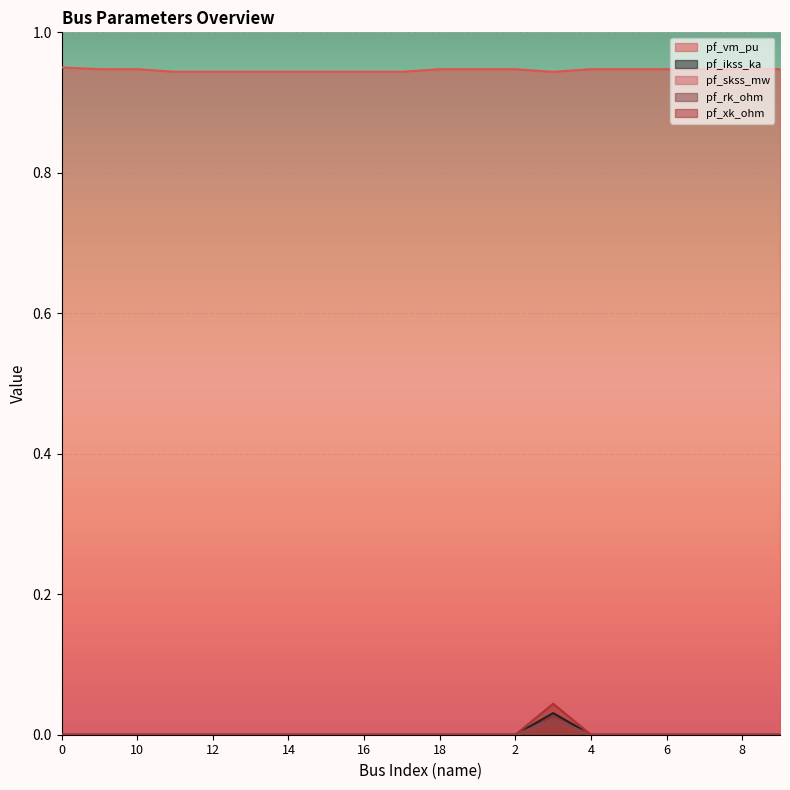

The value of pf_skss_mw at 13 is 0.0. True or false?

True